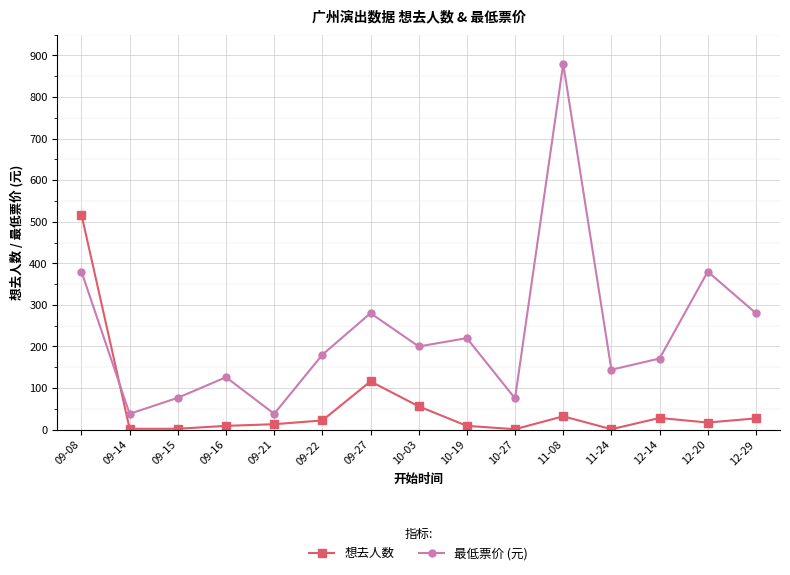

Between 09-14 and 12-29, which series saw the biggest shift?

最低票价 (元)